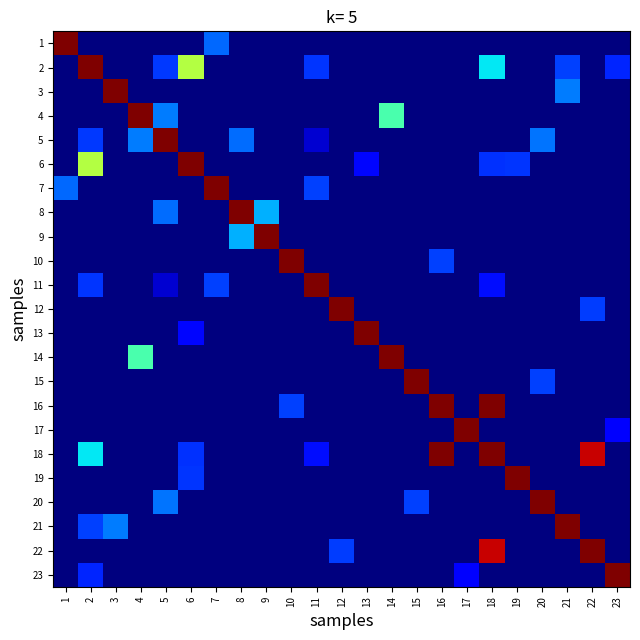

What is the spread (max minus min) of values at 9?

2.3